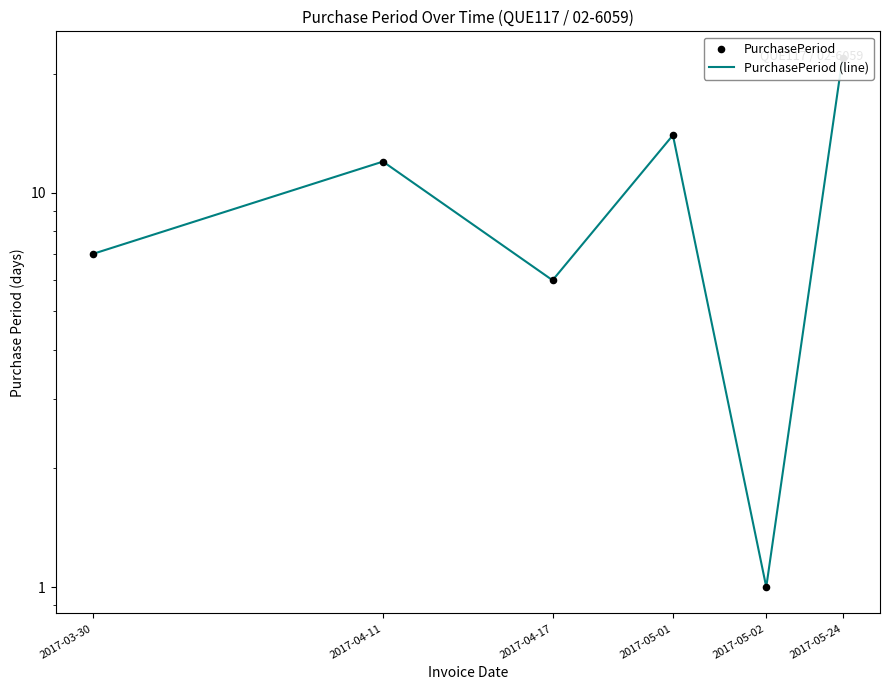

What is the total value across all series at 2017-05-02?

2